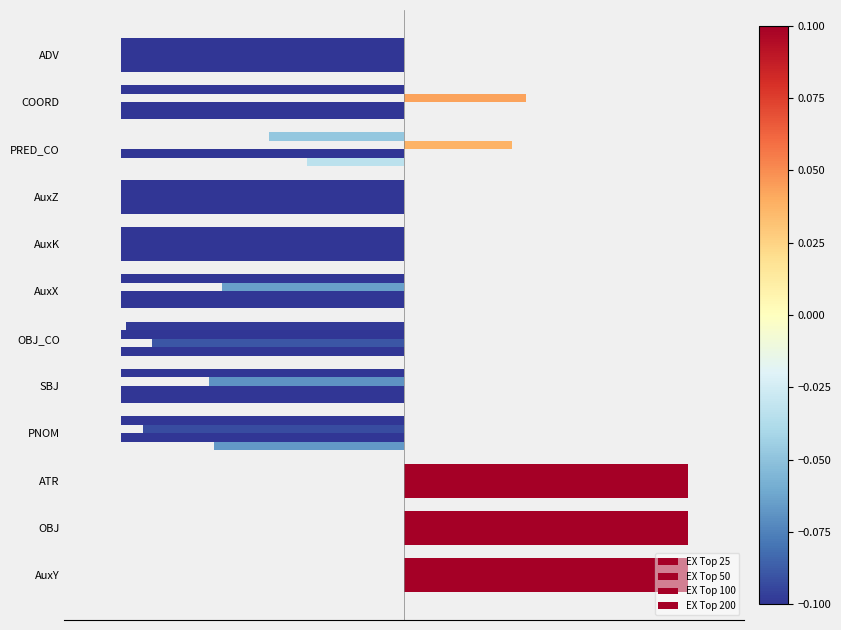

How many categories are shown in the chart?

12